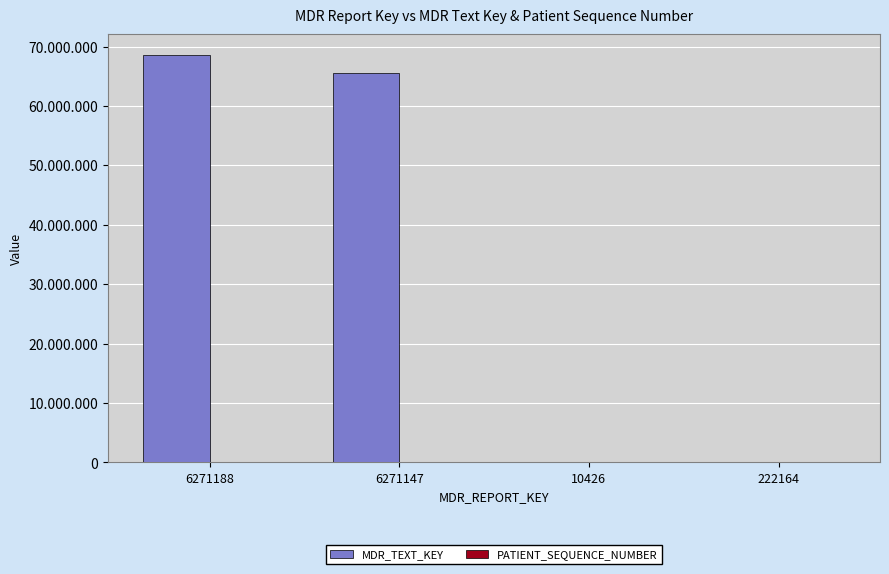

Does the chart contain stacked bars?

No